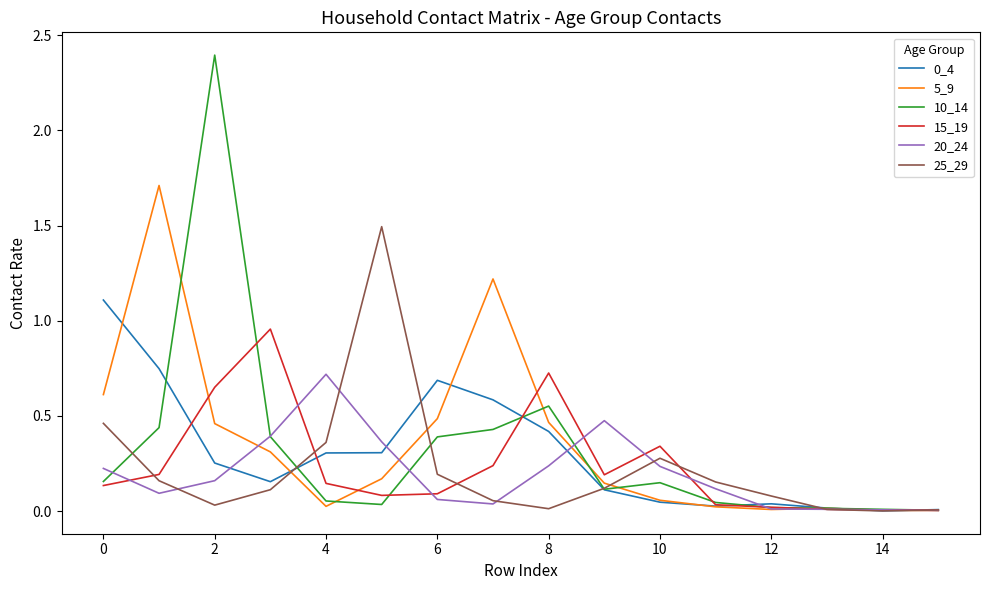

Which series has the widest spread of values?

10_14